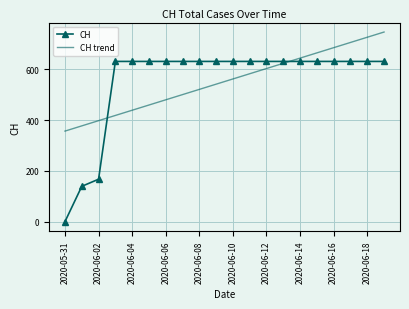

What is the lowest value of the CH trend series?

356.6